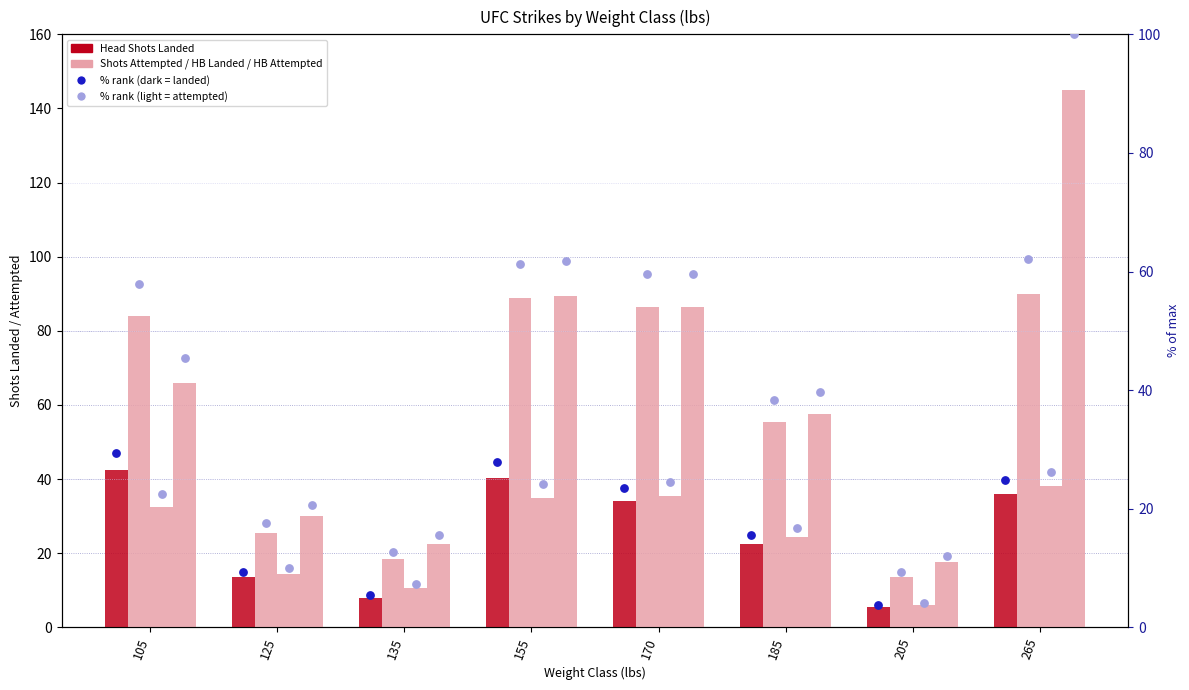

Is the value of Standing HB Attempted at 265 greater than the value of Standing HB Landed at 135?

Yes